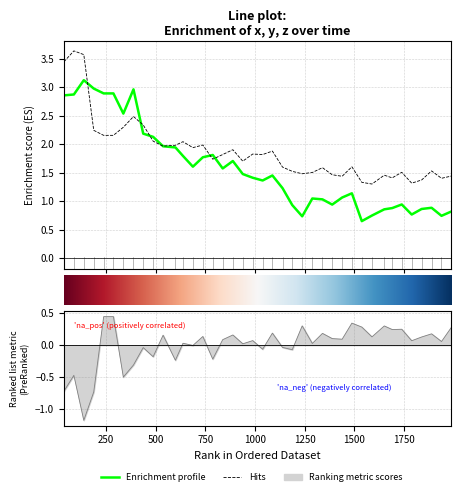

How many values in the z series are below 0?

14